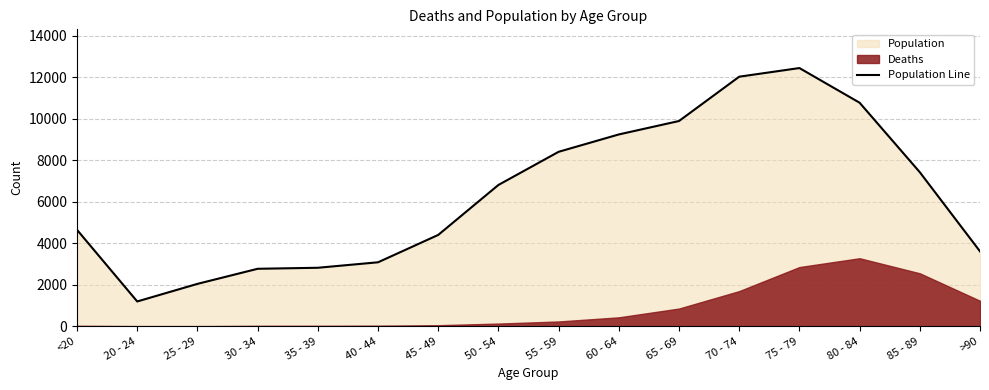

What is the average value?

6343